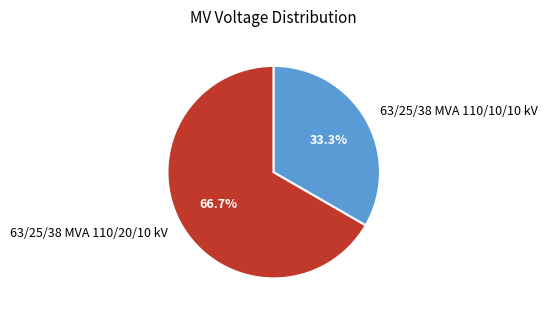

What is the ratio of the value at 63/25/38 MVA 110/20/10 kV to the value at 63/25/38 MVA 110/10/10 kV?

2.0